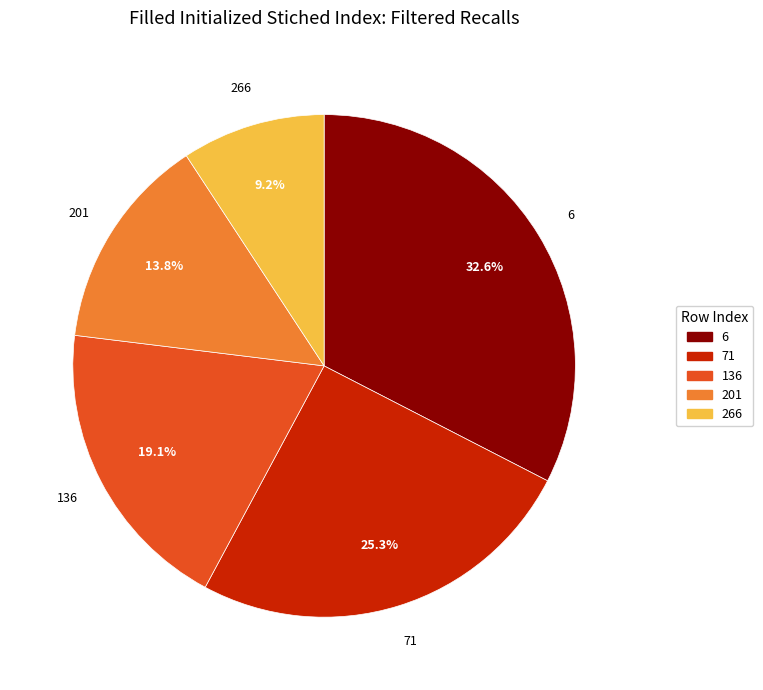

Count the number of slices in the pie.

5